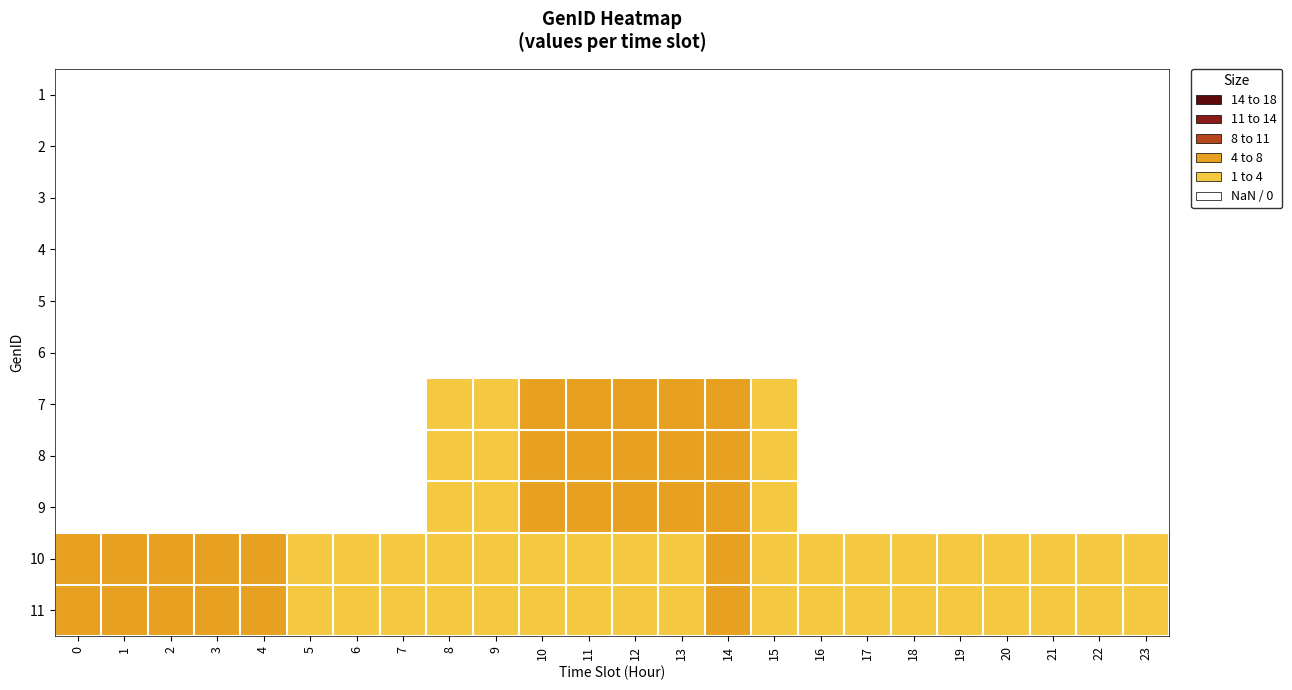

List the series in order of their peak value, lowest first.

1, 2, 3, 4, 5, 6, 10, 11, 7, 8, 9